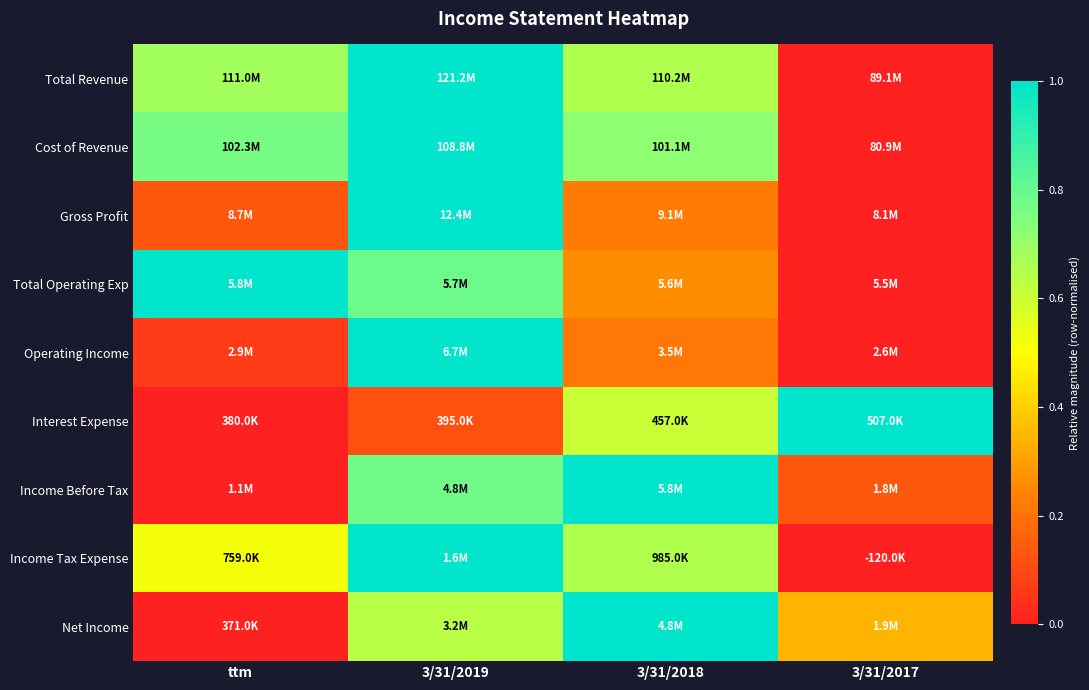

Reading right to left, extract all data points from this chart.

Total Revenue: 3/31/2017=0.0	3/31/2018=0.7	3/31/2019=1.0	ttm=0.7
Cost of Revenue: 3/31/2017=0.0	3/31/2018=0.7	3/31/2019=1.0	ttm=0.8
Gross Profit: 3/31/2017=0.0	3/31/2018=0.2	3/31/2019=1.0	ttm=0.1
Total Operating Exp: 3/31/2017=0.0	3/31/2018=0.3	3/31/2019=0.8	ttm=1.0
Operating Income: 3/31/2017=0.0	3/31/2018=0.2	3/31/2019=1.0	ttm=0.1
Interest Expense: 3/31/2017=1.0	3/31/2018=0.6	3/31/2019=0.1	ttm=0.0
Income Before Tax: 3/31/2017=0.1	3/31/2018=1.0	3/31/2019=0.8	ttm=0.0
Income Tax Expense: 3/31/2017=0.0	3/31/2018=0.7	3/31/2019=1.0	ttm=0.5
Net Income: 3/31/2017=0.3	3/31/2018=1.0	3/31/2019=0.6	ttm=0.0